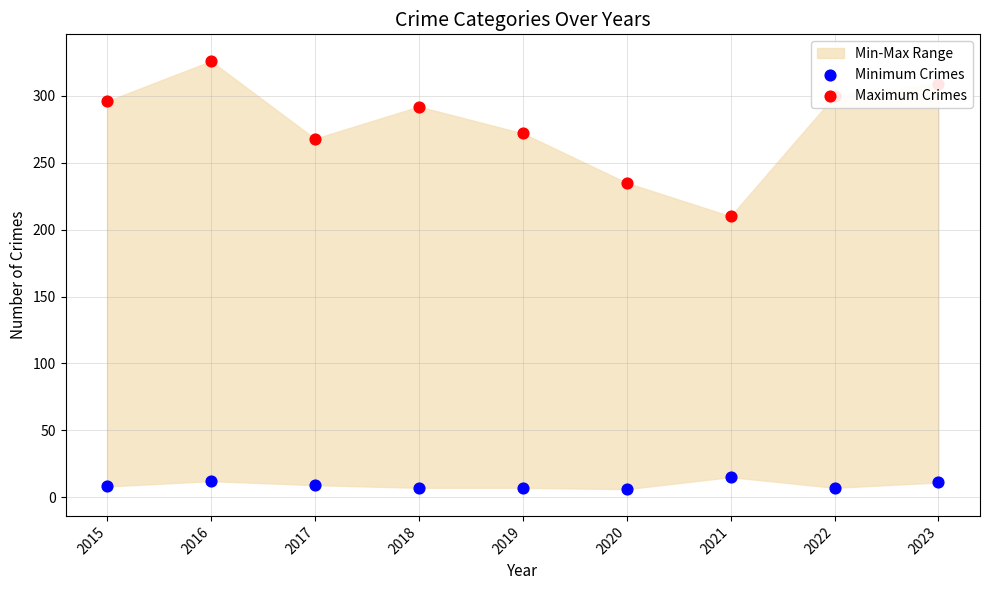

Which series contains the highest Y value?

Maximum Crimes